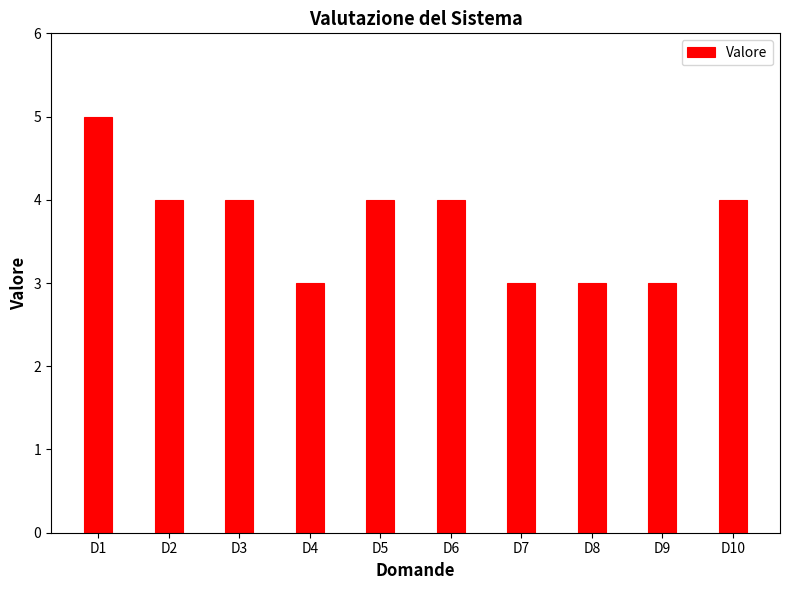

True or false: the data shows 2 at D5.

False